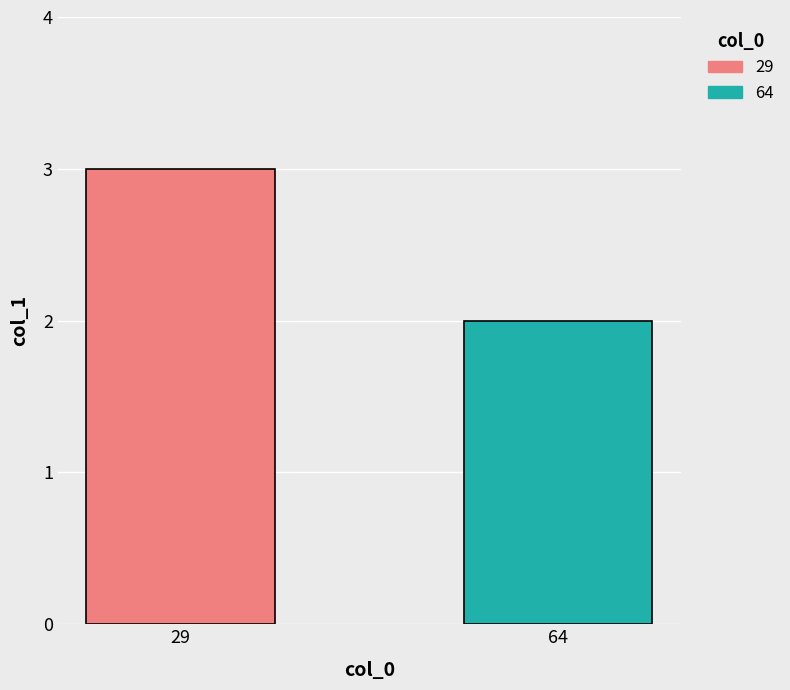

What is the minimum value shown in the chart?

2